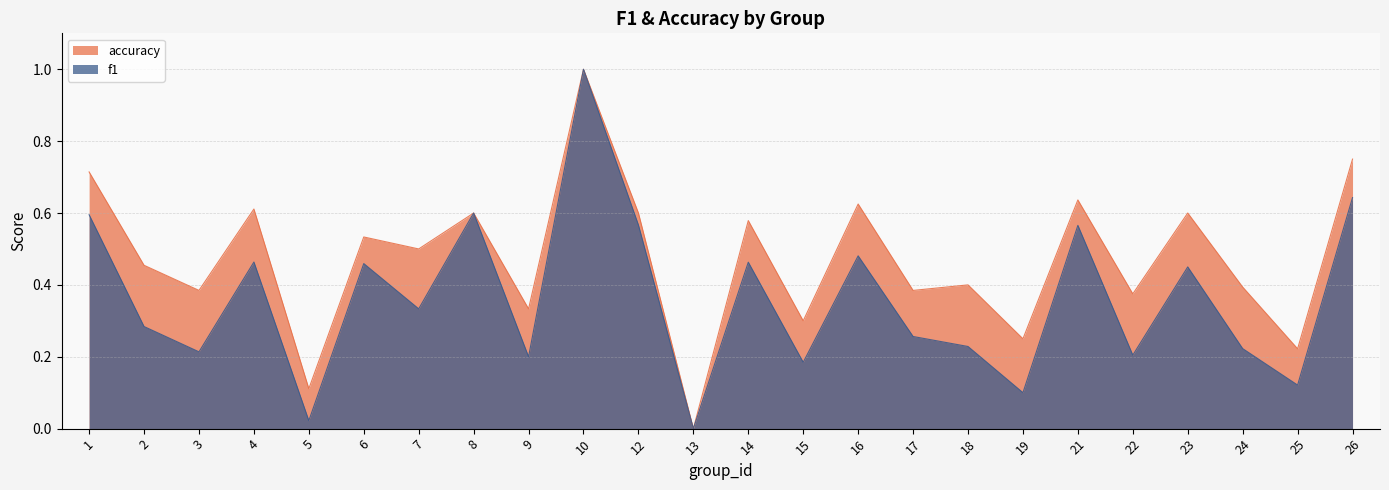

Which series has the widest spread of values?

f1